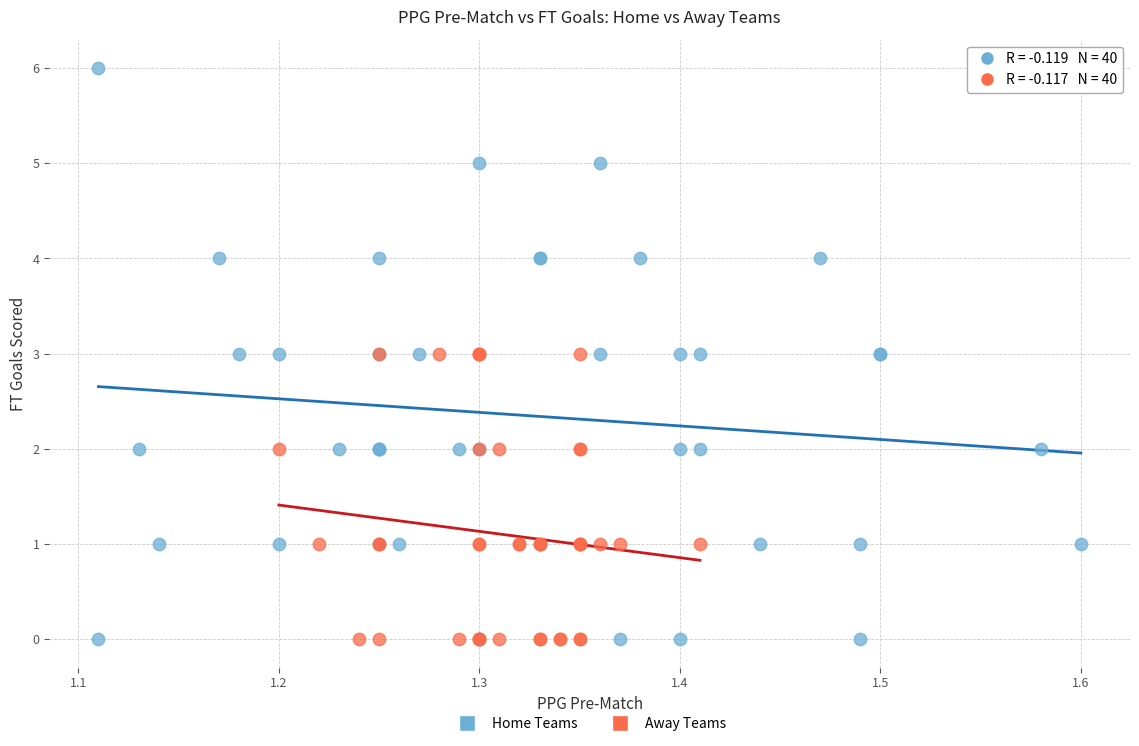

Which series reaches the maximum Y coordinate?

Home Teams